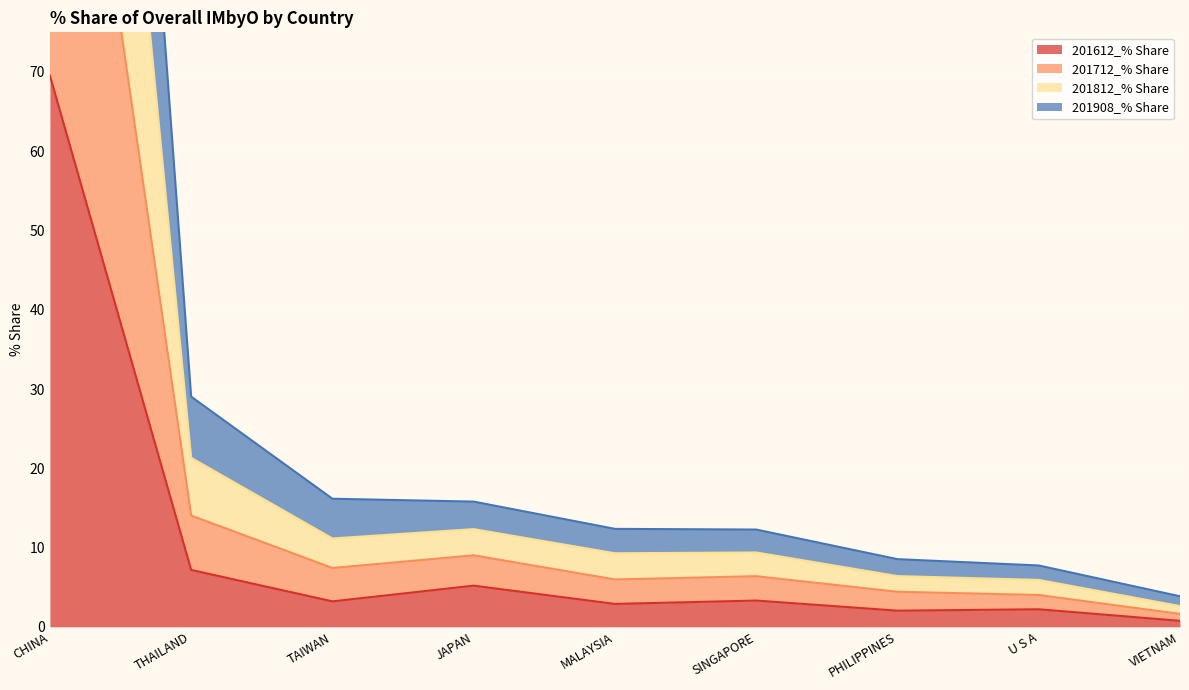

What value does the 201712_% Share series have at CHINA?

270.3